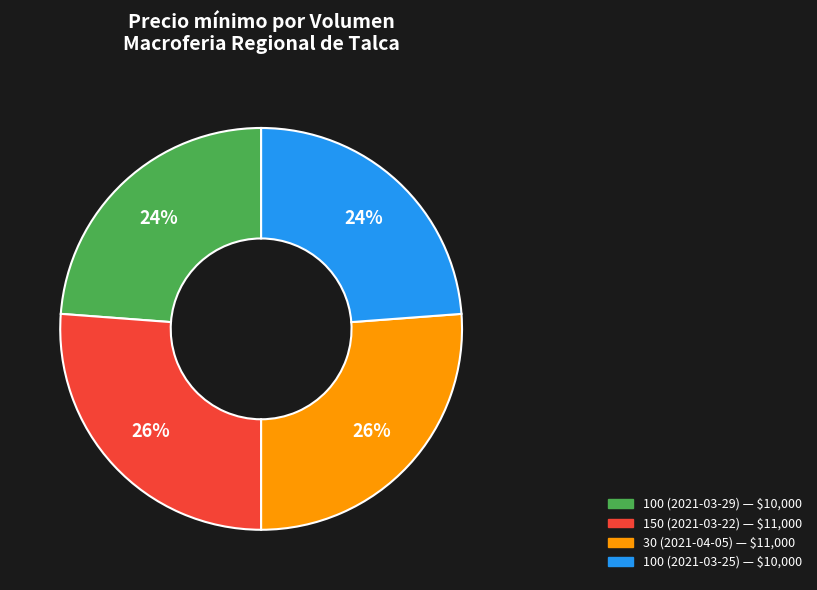

Is there any slice that represents more than half of the pie?

No